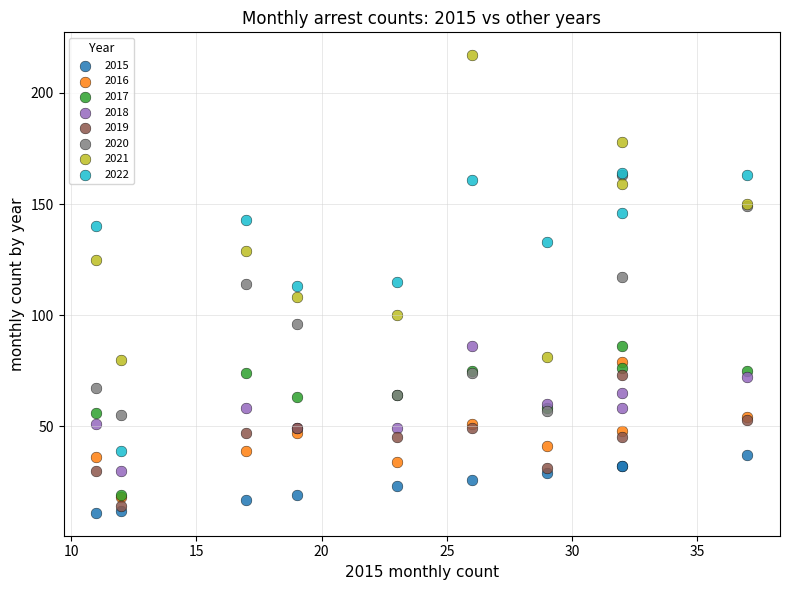

What are all the series names shown in the legend?

2015, 2016, 2017, 2018, 2019, 2020, 2021, 2022